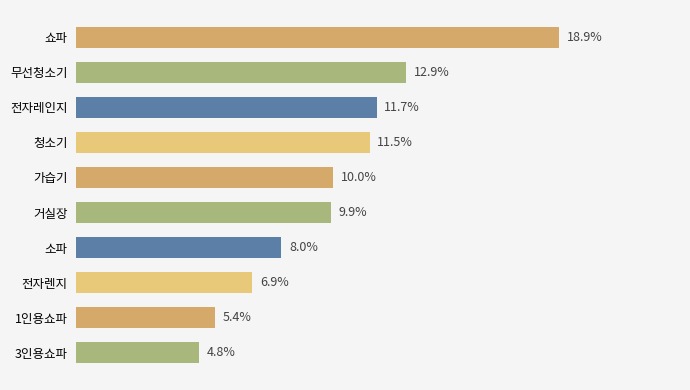

Which has a higher value, 무선청소기 or 거실장?

무선청소기